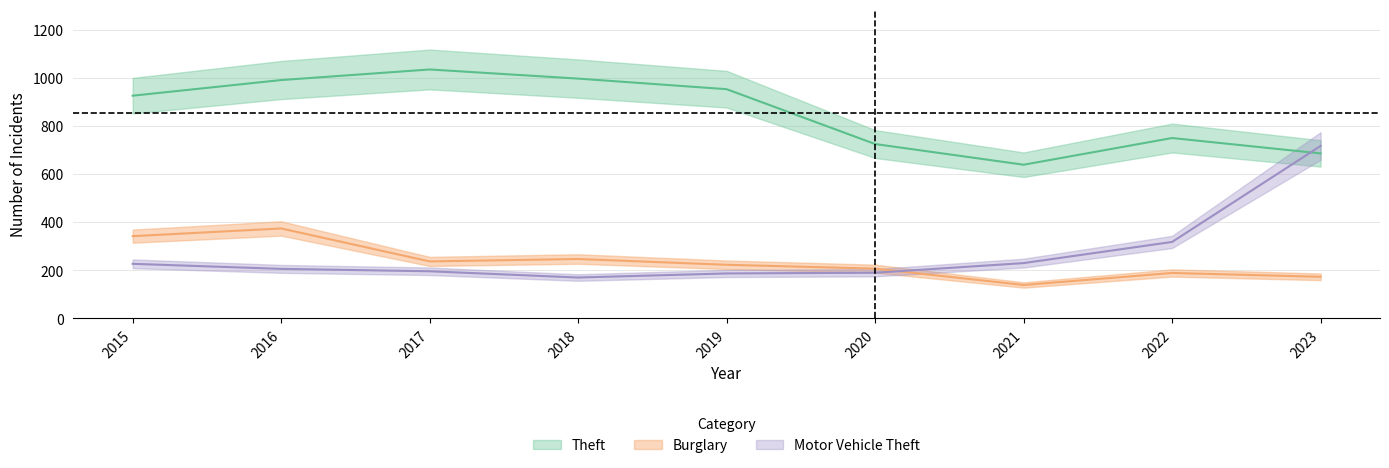

What are all the series names shown in the legend?

Theft, Burglary, Motor Vehicle Theft